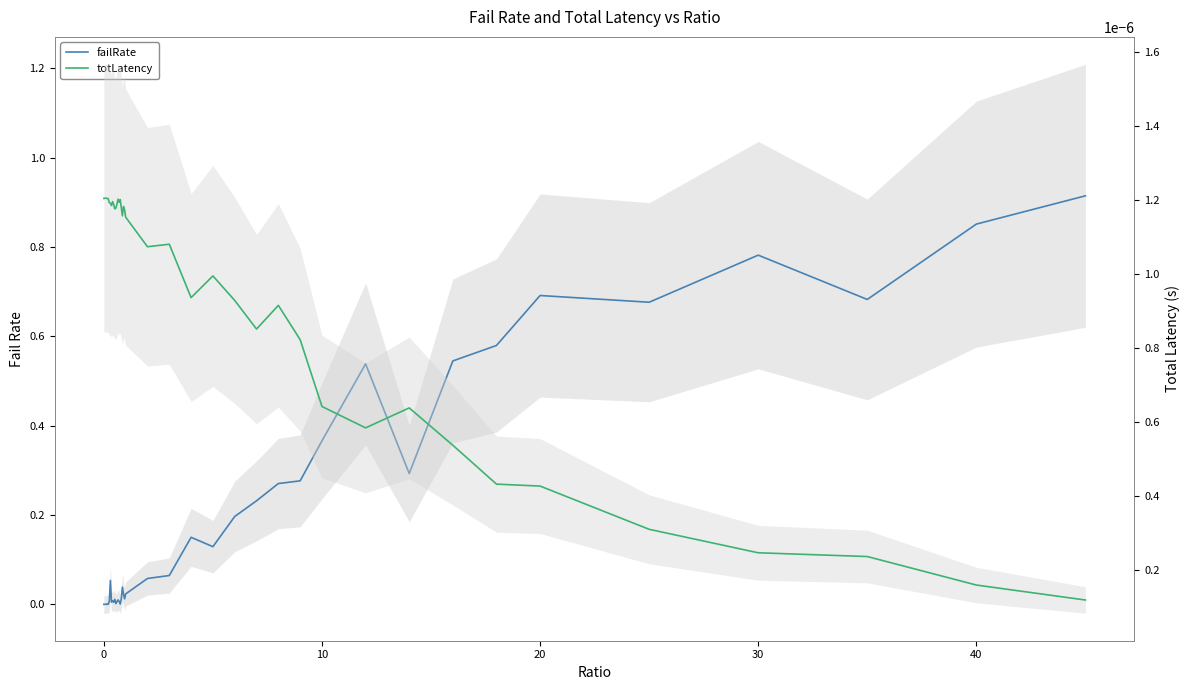

In failRate, how many points are higher than both neighbors (excluding endpoints)?

11